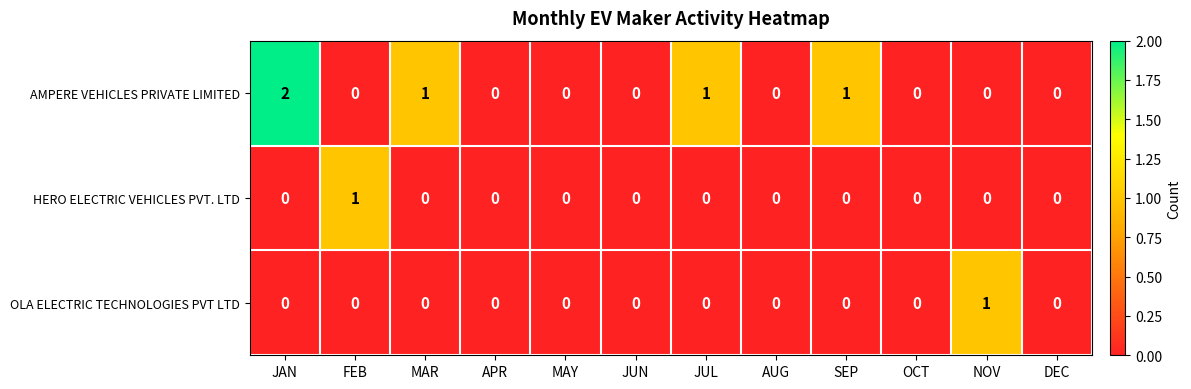

Which series changed the most between JAN and DEC?

AMPERE VEHICLES PRIVATE LIMITED